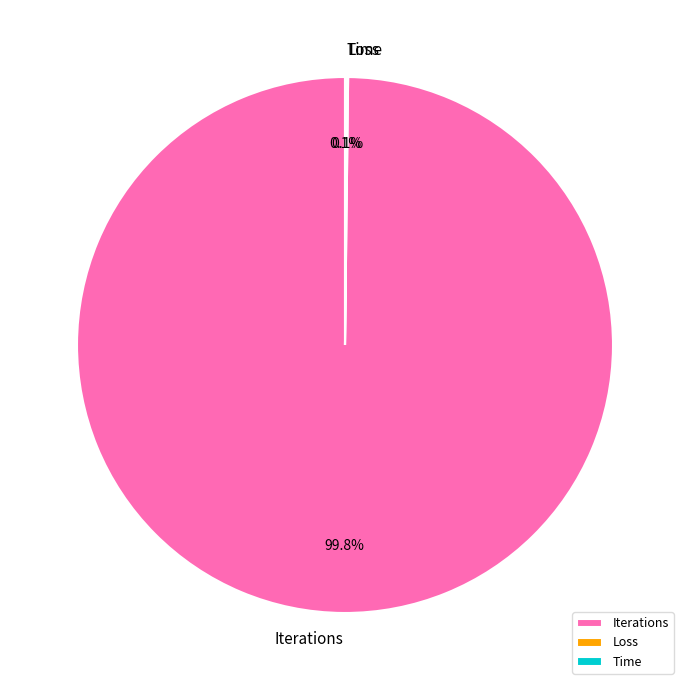

Which slice is the largest?

Iterations